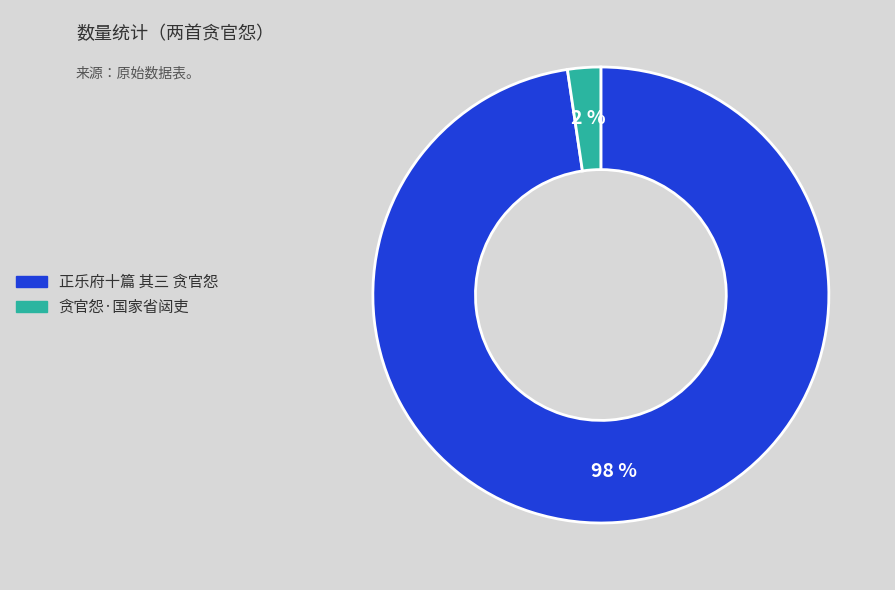

To the nearest percent, what portion does 贪官怨·国家省闼吏 represent?

2%